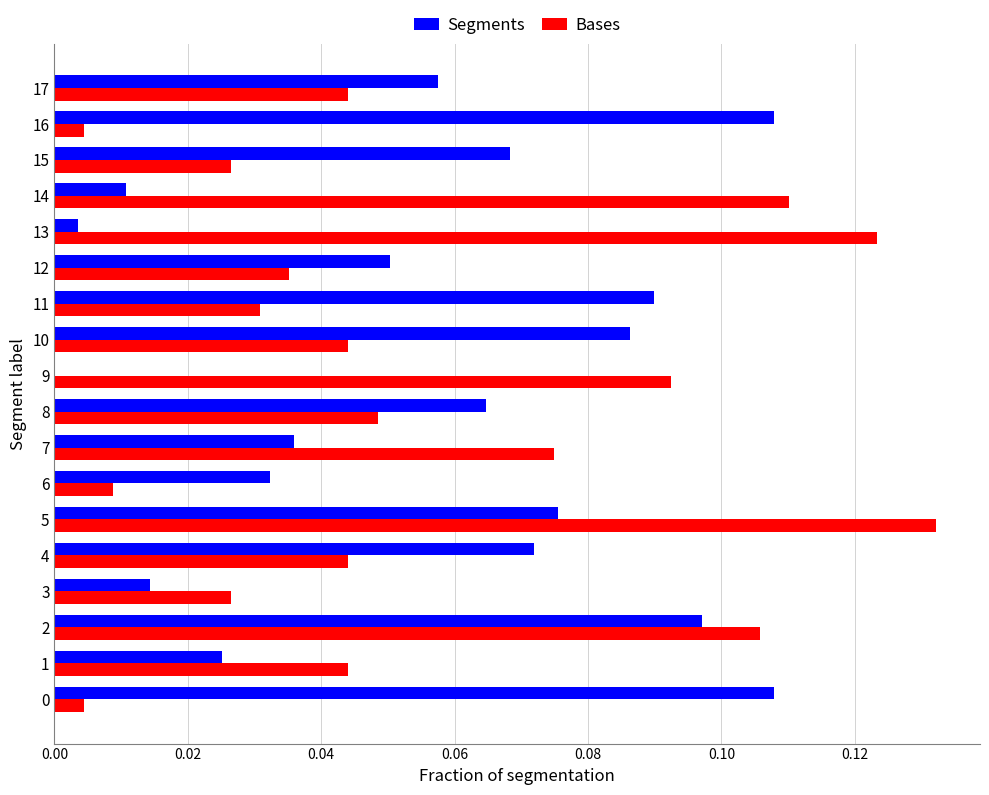

At which category does the chart reach its peak across all series?

5